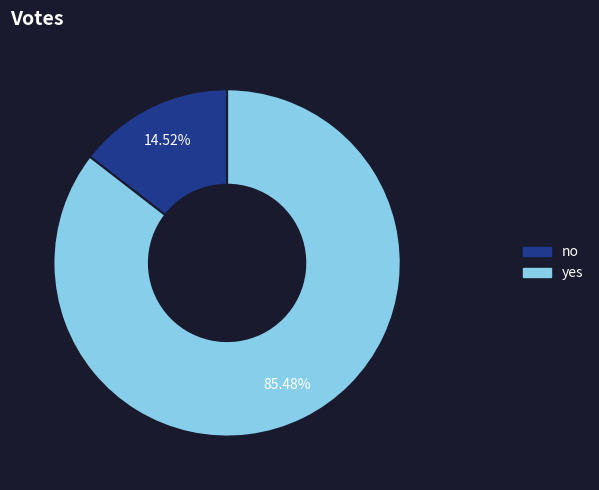

To the nearest percent, what is the average slice percentage?

50%